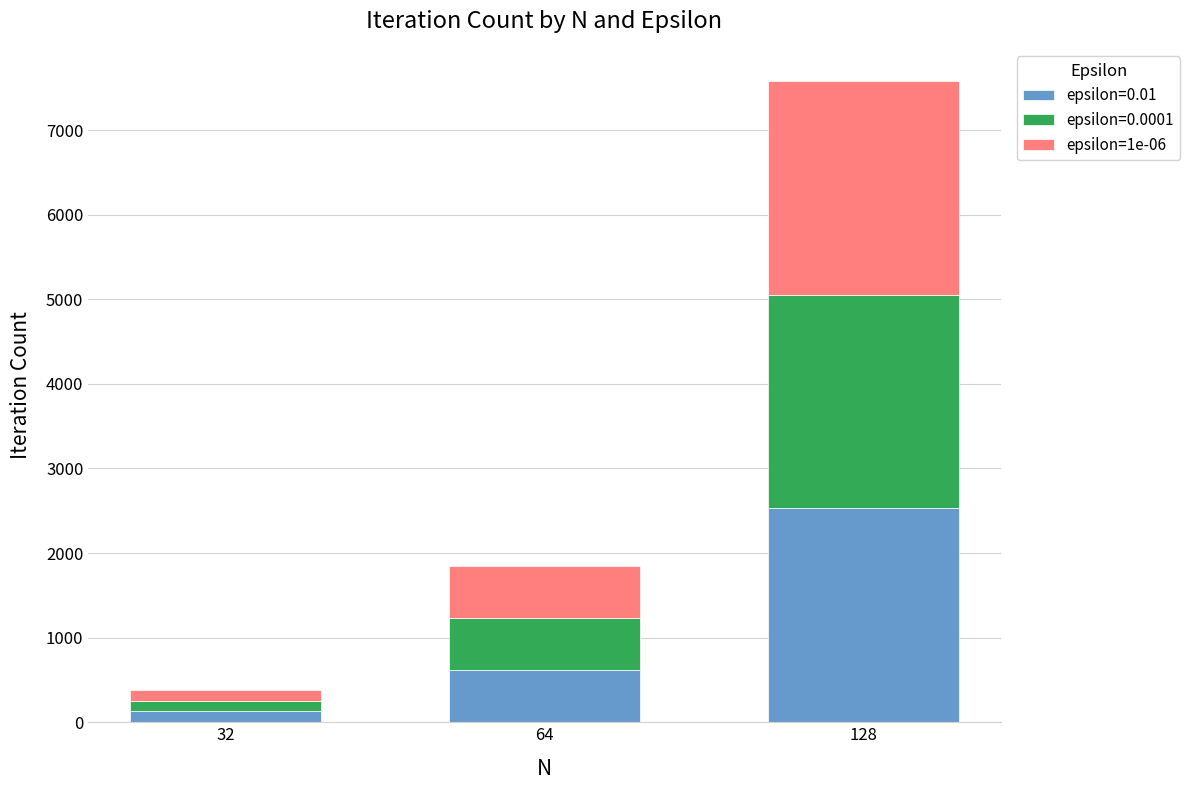

The value of epsilon=0.01 at 64 is 615. True or false?

True